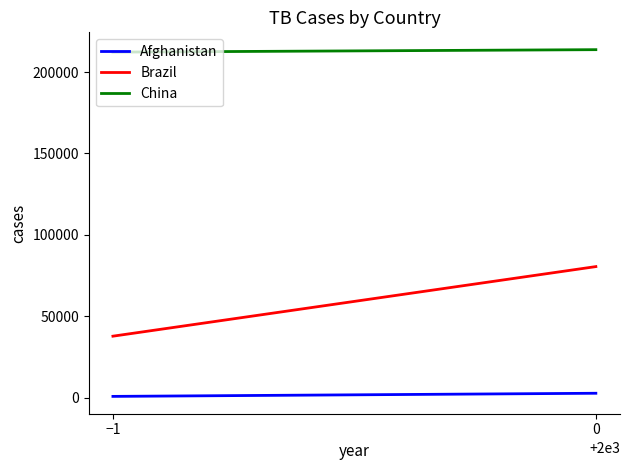

The Afghanistan series shows 4735 at 0. True or false?

False